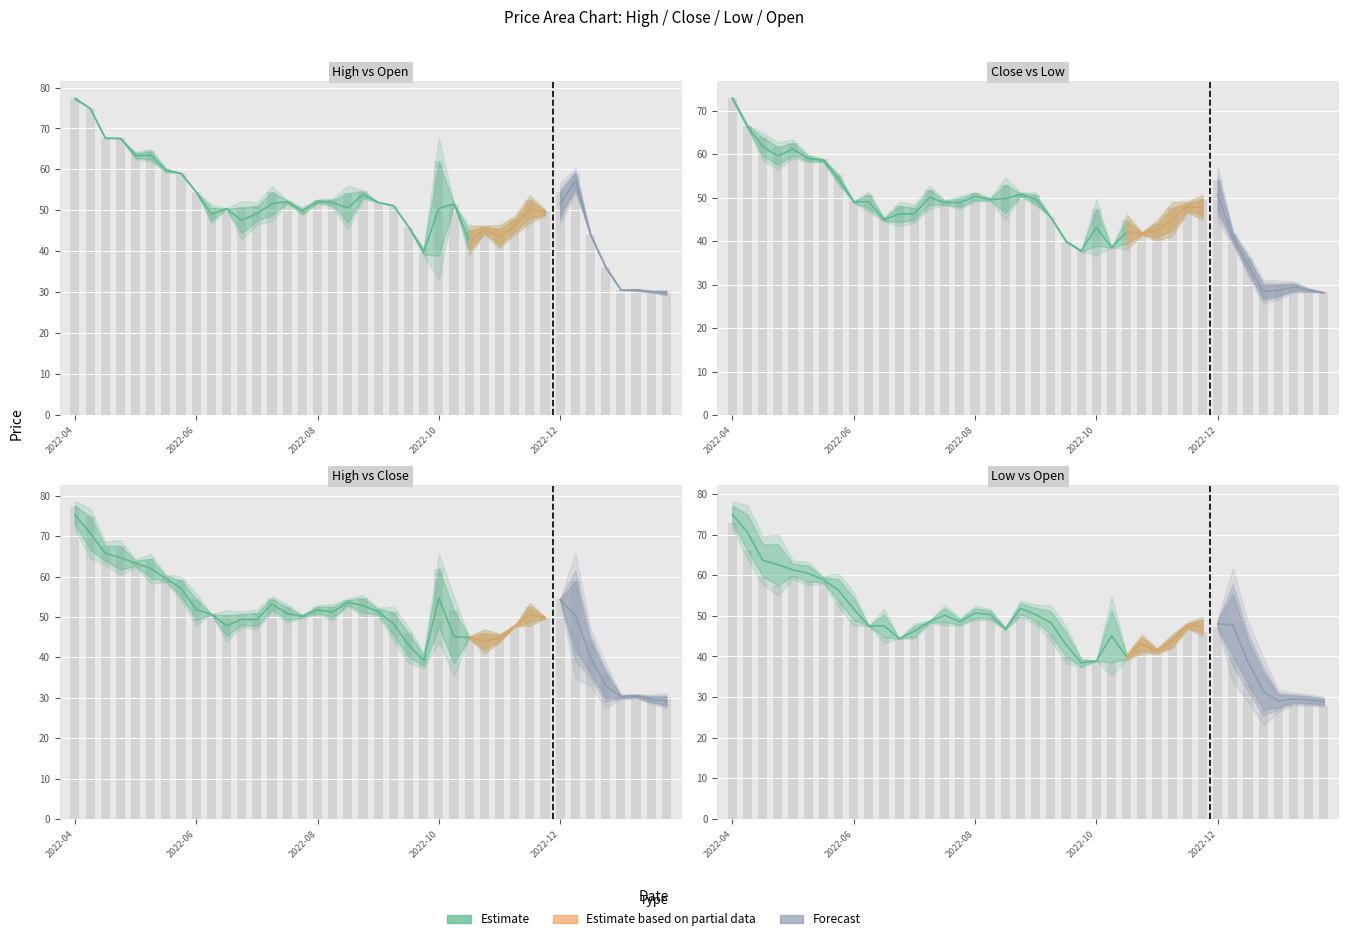

What position from the left is 2022-05-27?

6